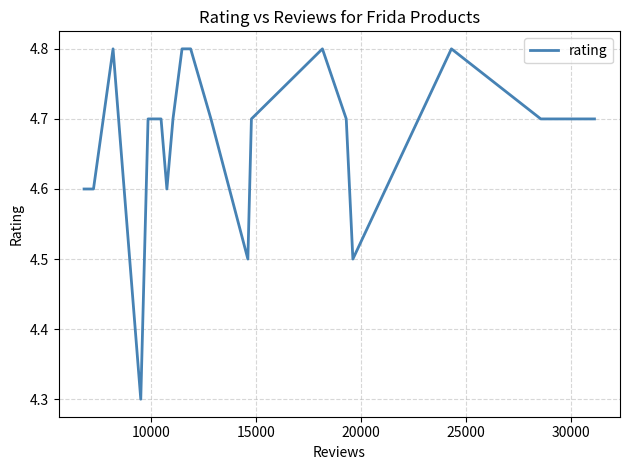

How many points are higher than both their immediate neighbors (excluding endpoints)?

2